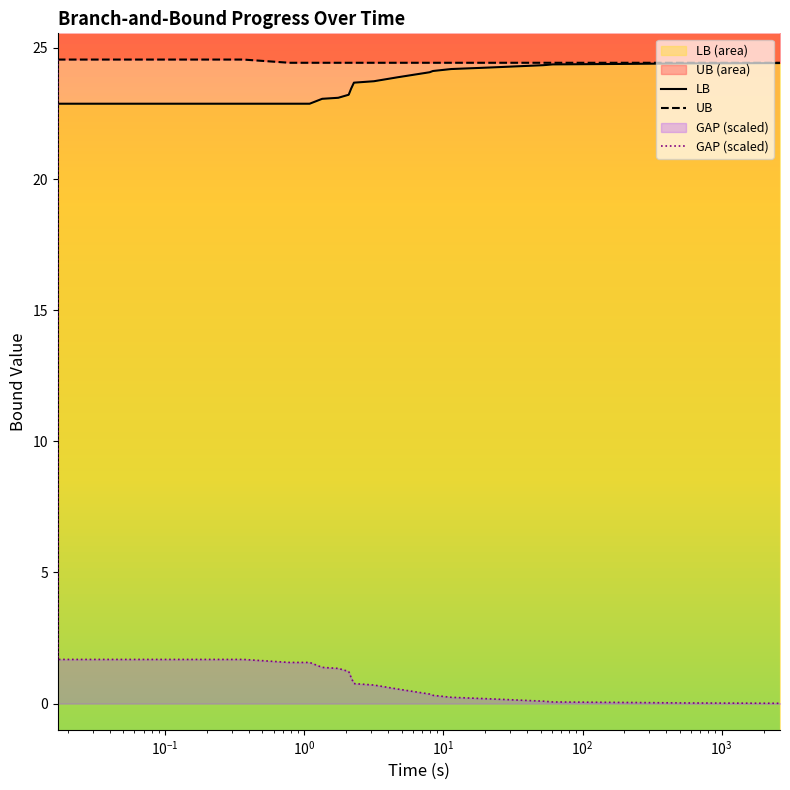

Reading right to left, what are all the values shown in this chart?

LB: 24.4	24.4	24.4	24.4	24.4	24.4	24.4	24.3	24.3	24.3	24.3	24.2	24.1	24.1	24.1	23.9	23.8	23.7	23.7	23.7	23.4	23.2	23.1	23.1	23.1	22.9	22.9	22.9	22.9	22.9	22.9	22.9	22.9	0.0
UB: 24.4	24.4	24.4	24.4	24.4	24.4	24.4	24.4	24.4	24.4	24.4	24.4	24.4	24.4	24.4	24.4	24.4	24.4	24.4	24.4	24.4	24.4	24.4	24.4	24.4	24.4	24.4	24.4	24.4	24.6	24.6	24.6	24.6	24.6
GAP (scaled): 0.0	0.0	0.0	0.0	0.0	0.0	0.1	0.1	0.1	0.2	0.2	0.2	0.3	0.4	0.4	0.6	0.6	0.7	0.7	0.8	1.0	1.2	1.3	1.3	1.4	1.6	1.6	1.6	1.6	1.7	1.7	1.7	1.7	24.6